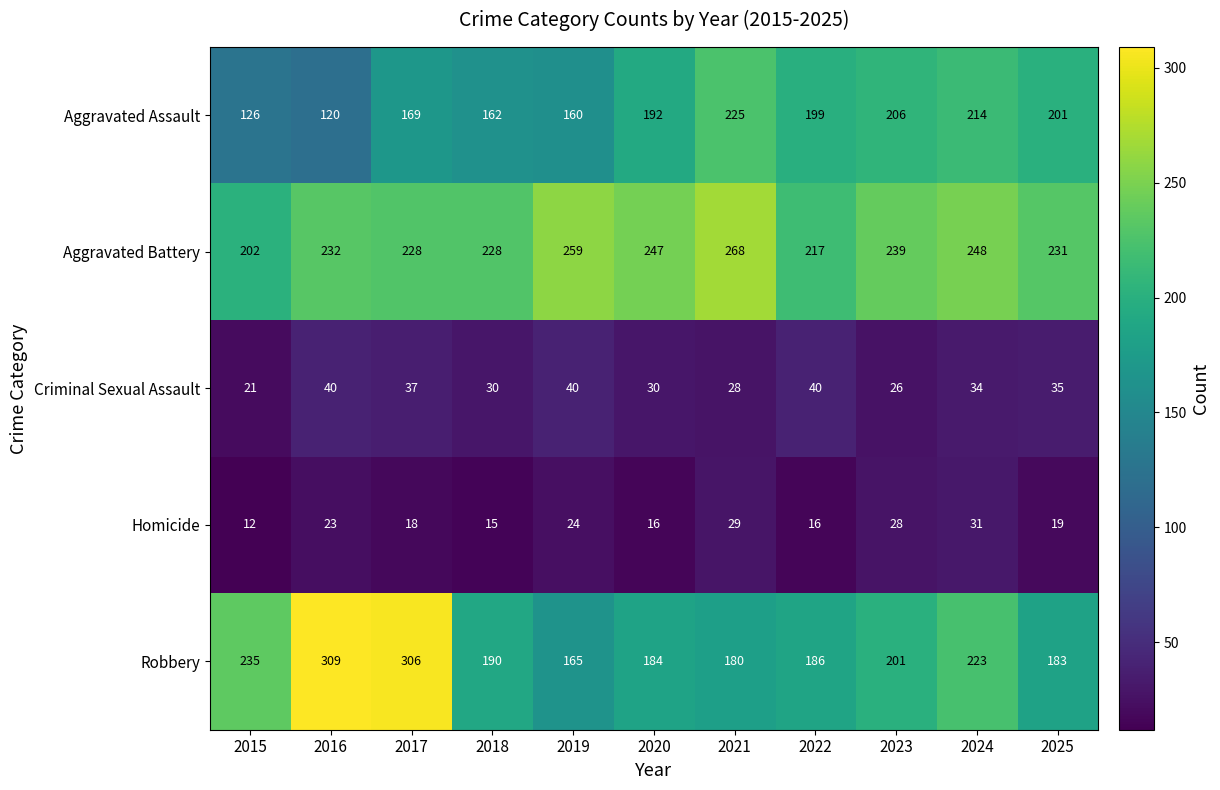

At 2015, list the series in order from smallest to largest.

Homicide, Criminal Sexual Assault, Aggravated Assault, Aggravated Battery, Robbery